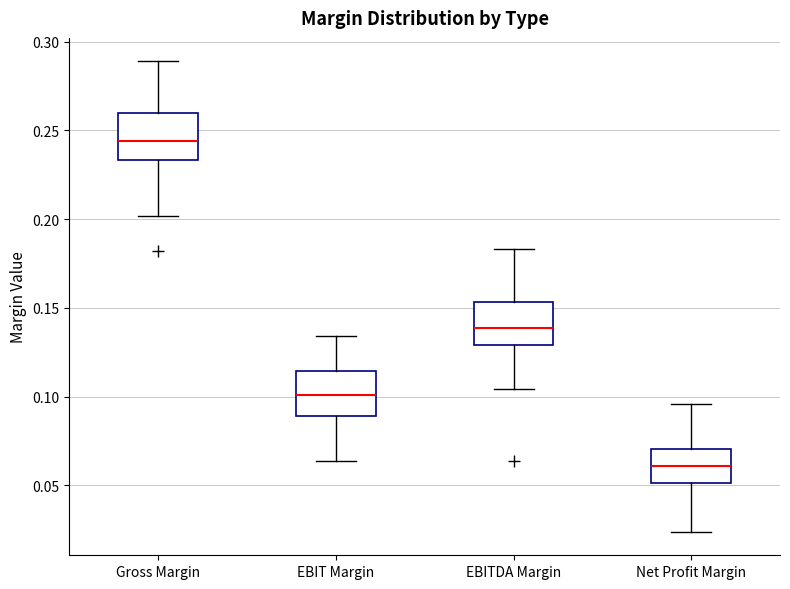

Where does the median line of the box for EBITDA Margin sit on the y-axis? The values are not printed on the chart, so give them approximately, as read against the axis.

0.140